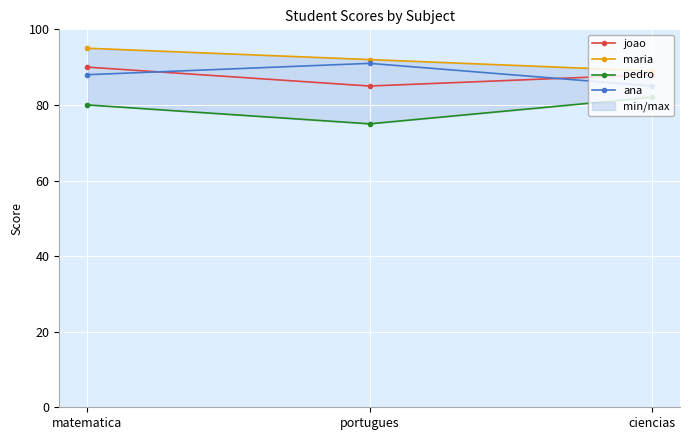

At which category does the chart reach its peak across all series?

matematica